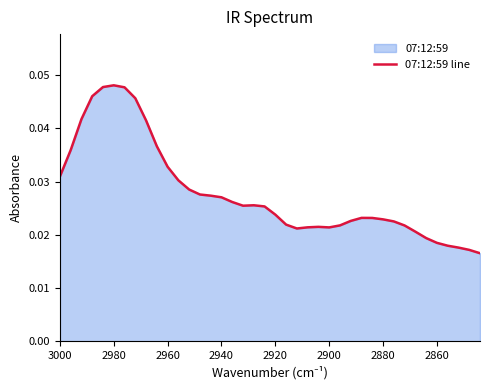

How many interior local valleys (lower than both neighbors) does the data have?

3